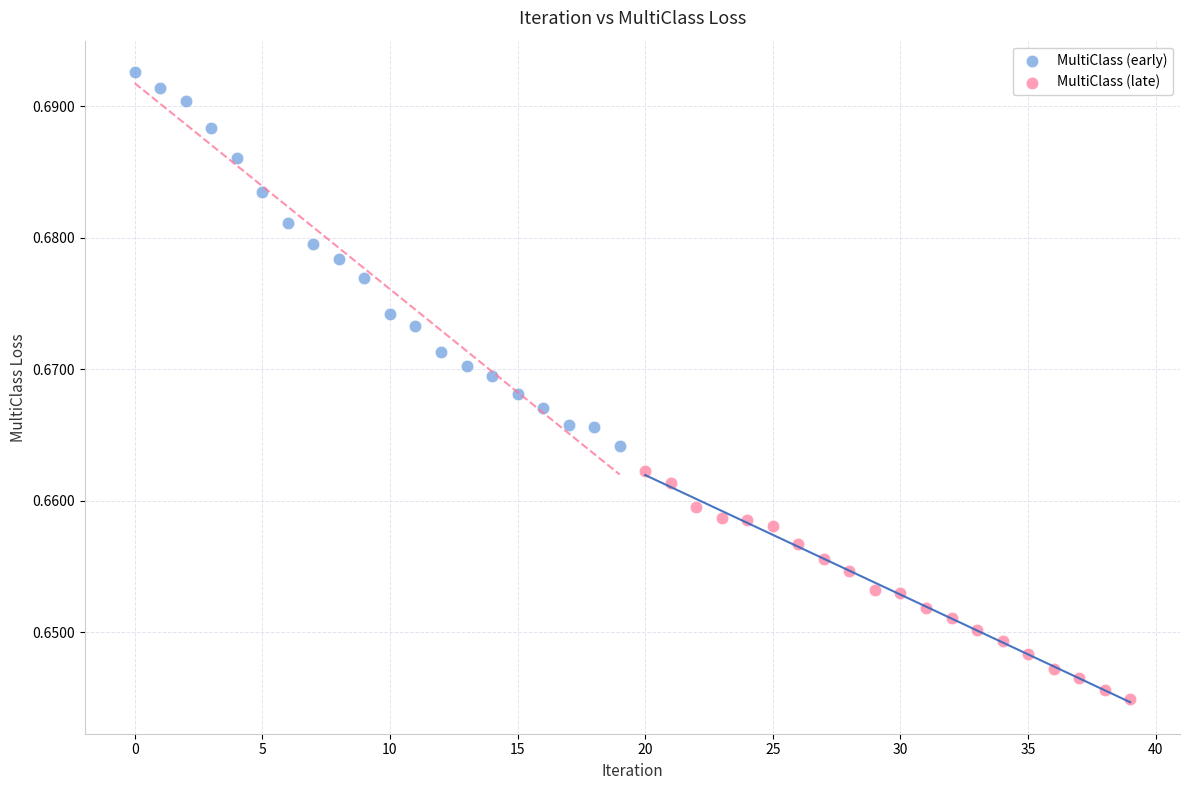

Which series has the widest spread of Y values?

MultiClass (early)